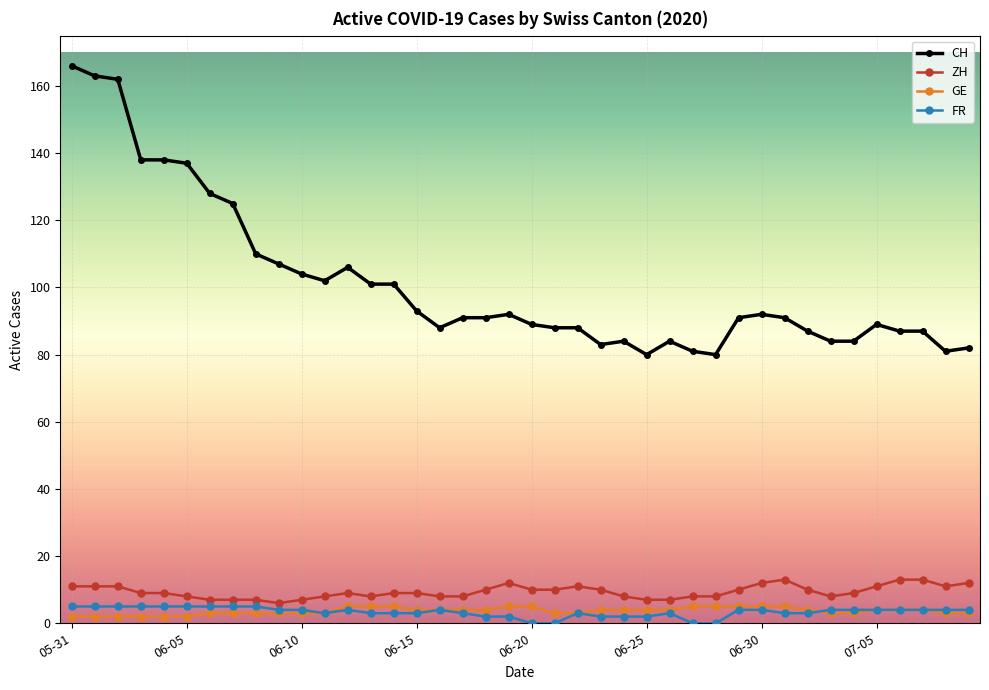

Which series has the largest total across all categories?

CH